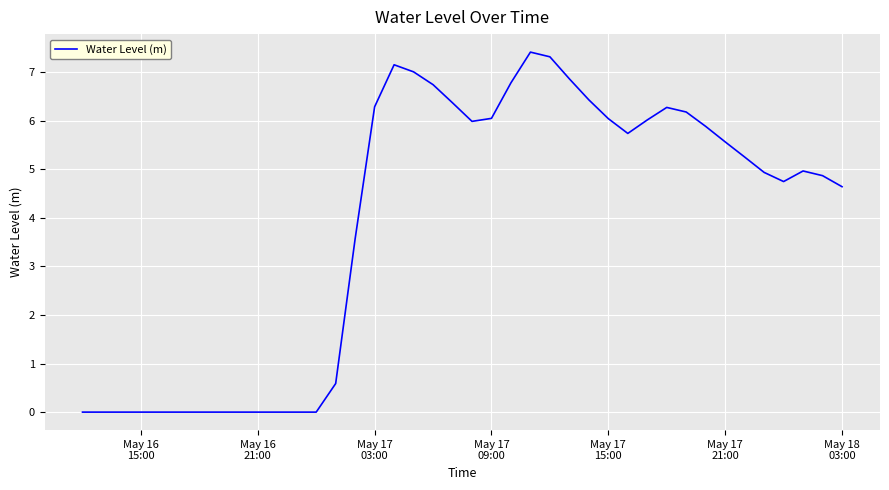

What is the greatest value displayed?

7.4